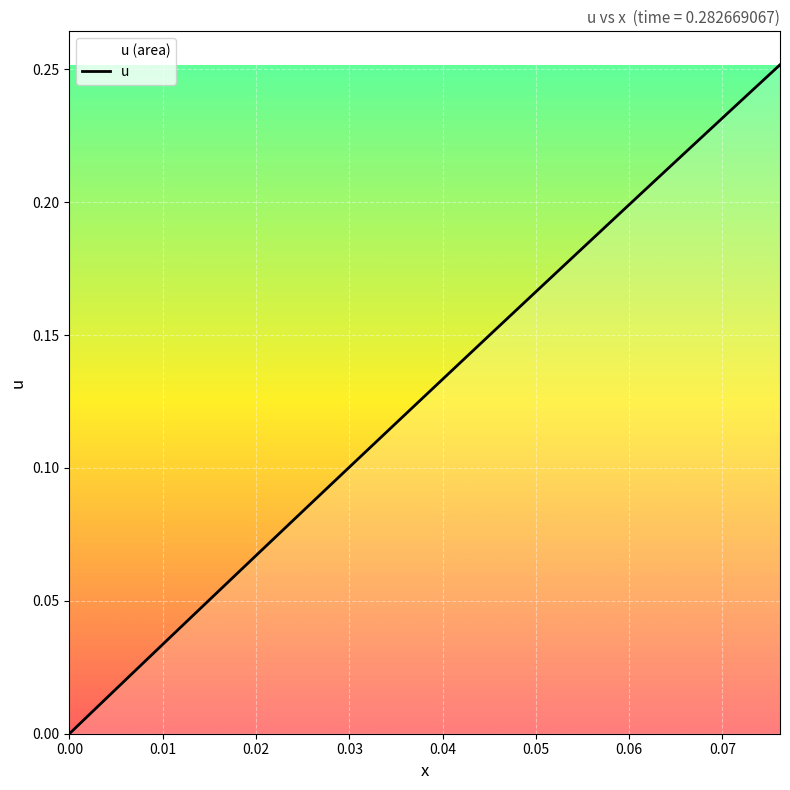

Does the chart display data point markers on the line(s)?

No